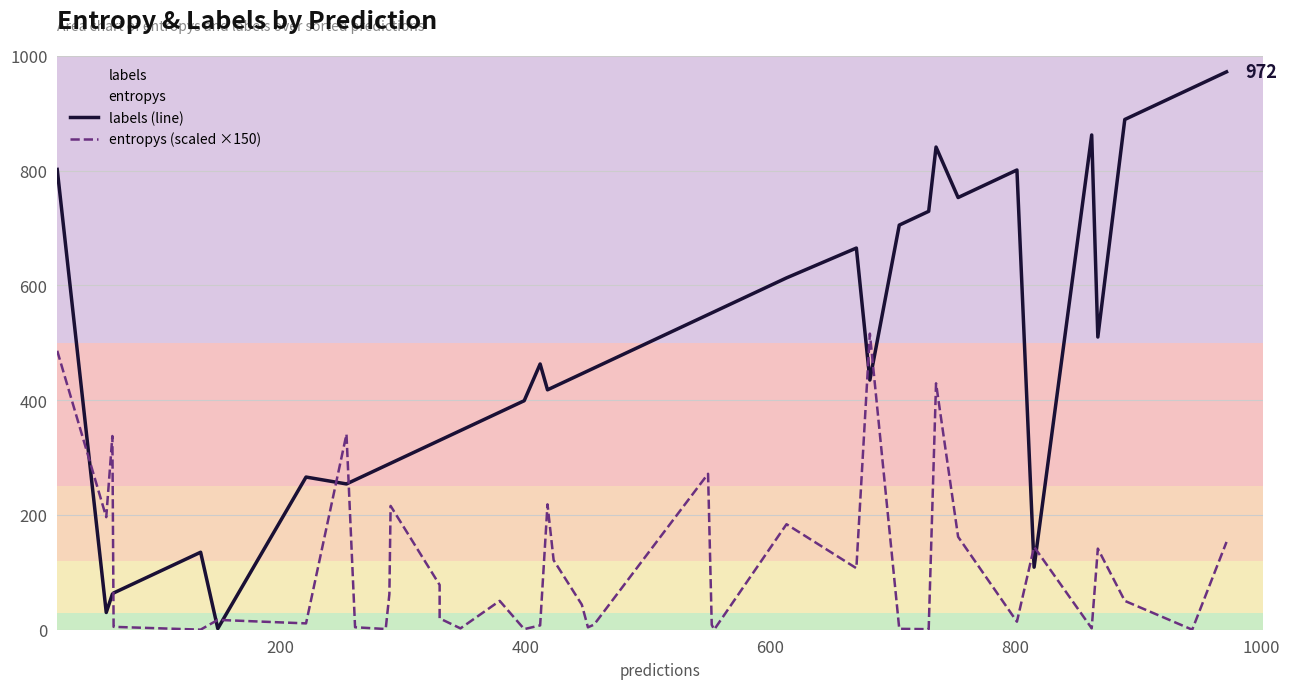

How many interior local peaks does the entropys (scaled ×150) series have?

12